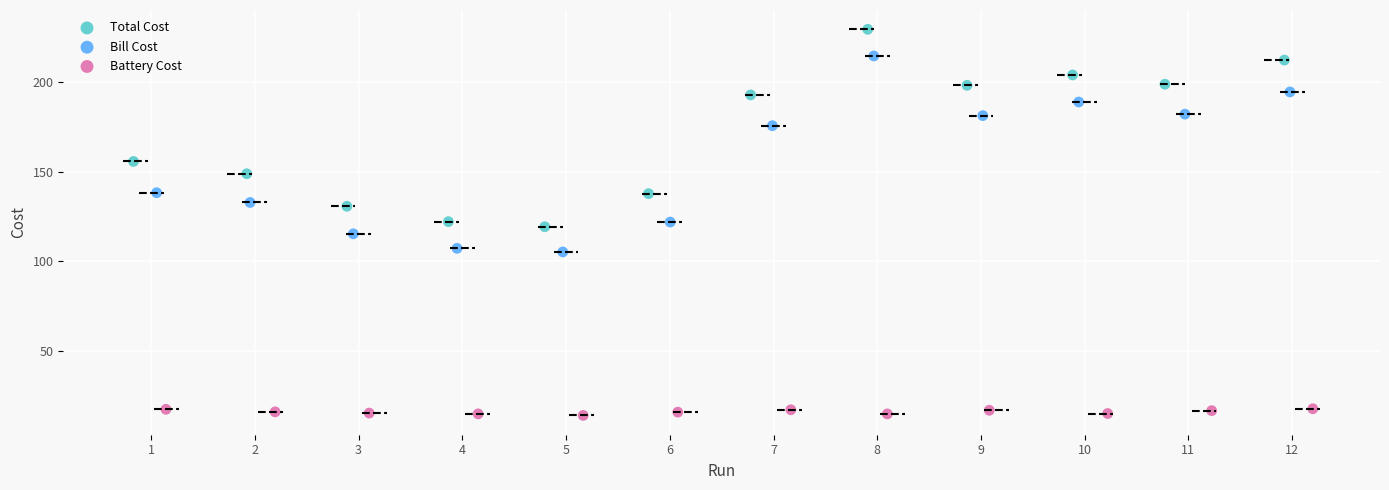

Which series reaches the maximum Y coordinate?

Total Cost